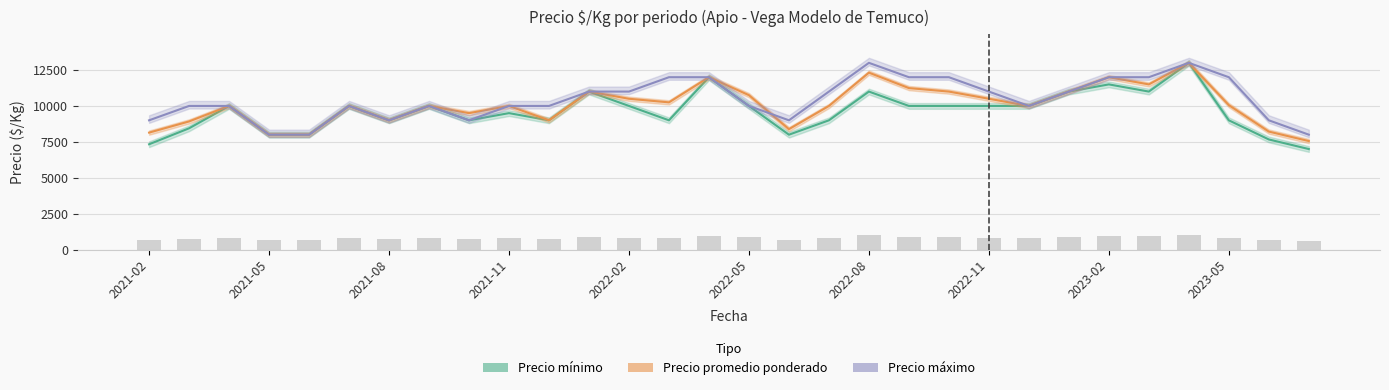

What is the difference between the maximum and minimum values in the Precio máximo series?

5000